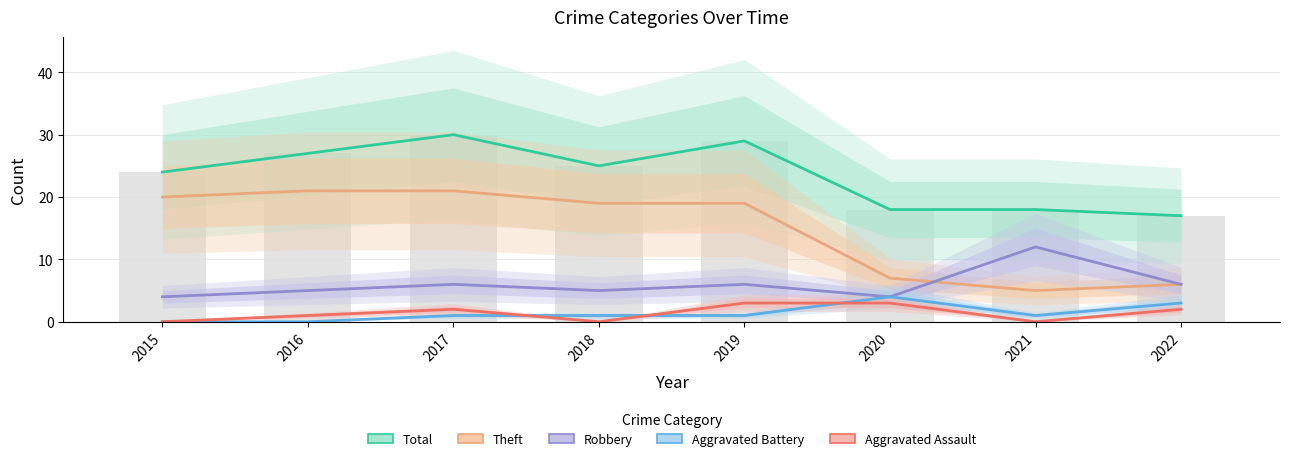

Count the number of data series in this chart.

5